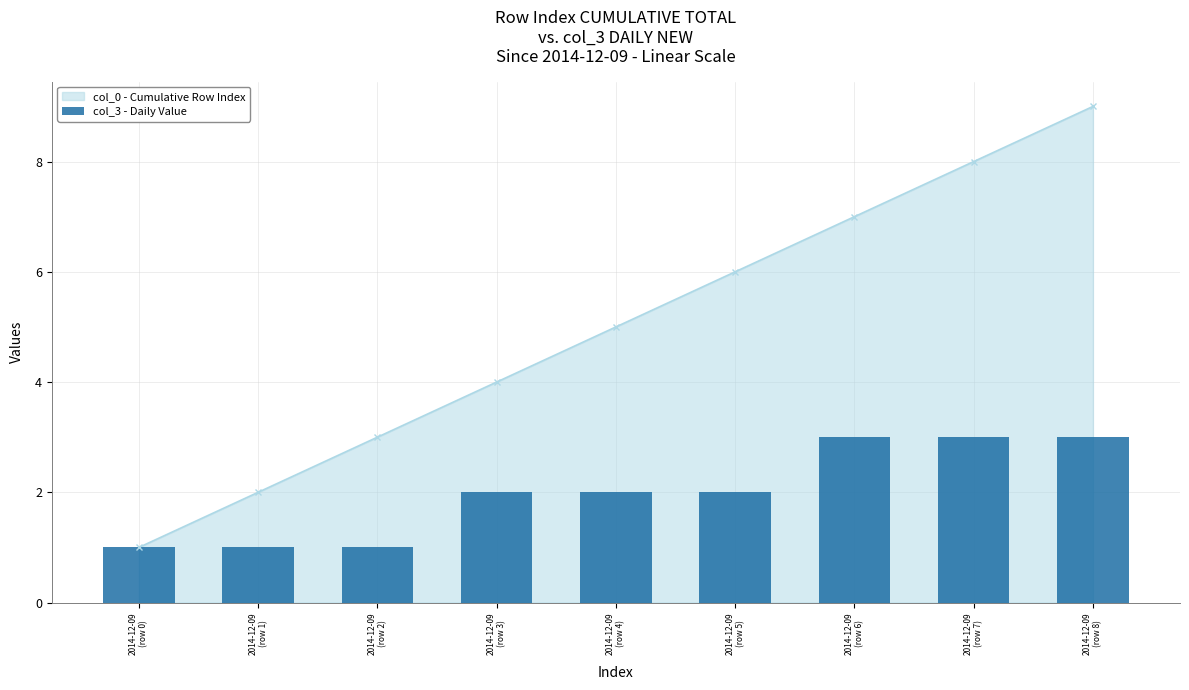

Which has a higher value, 2014-12-09
(row 0) or 2014-12-09
(row 6)?

2014-12-09
(row 6)